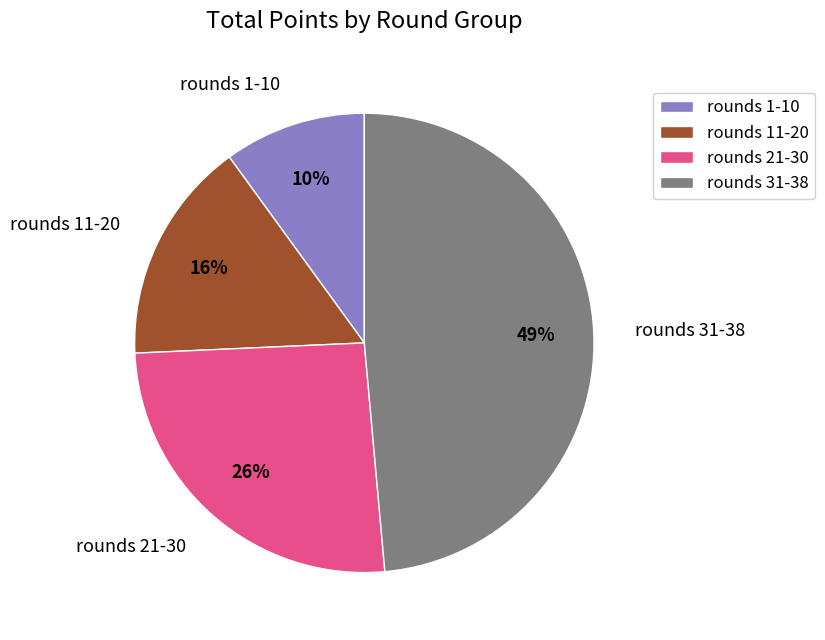

Is there a majority slice in this chart?

No